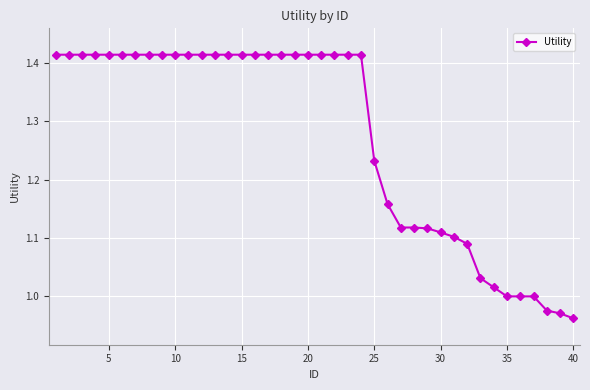

What is the average value?

1.3